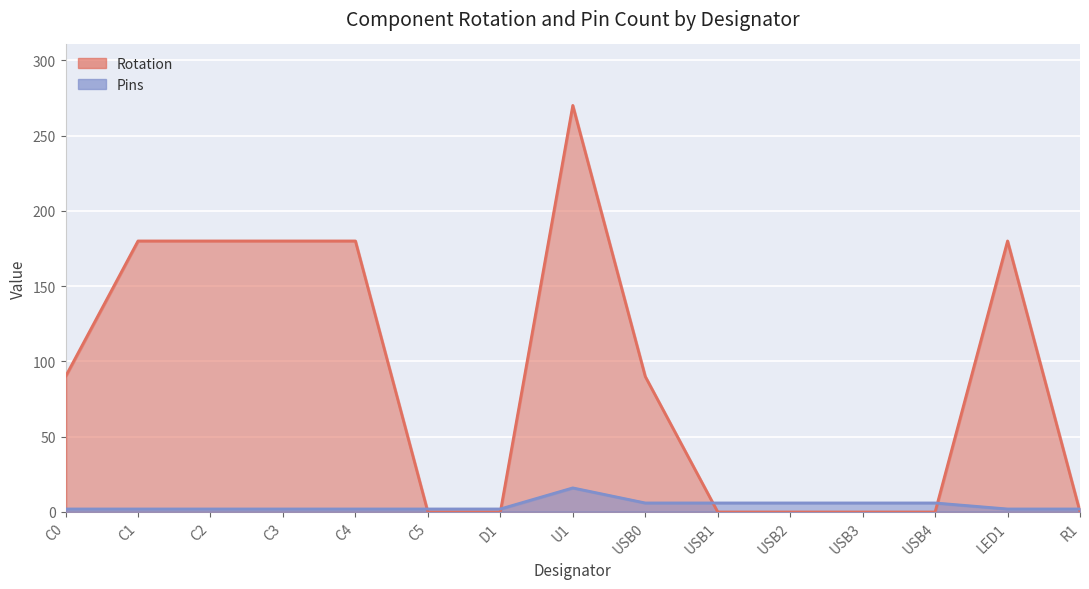

How many Rotation values are between 0 and 180?

14